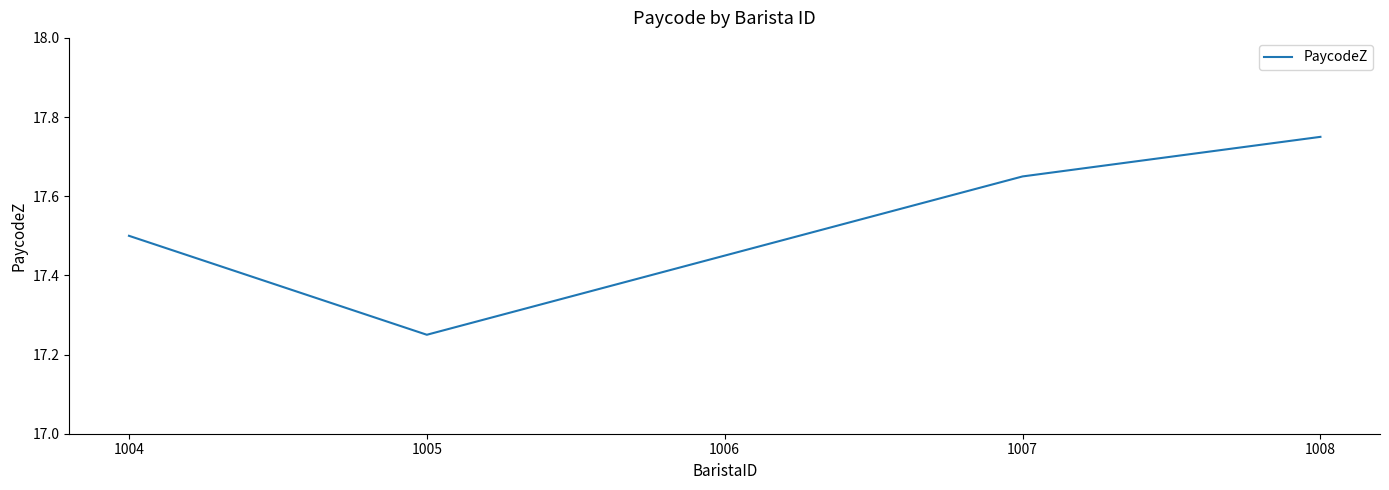

Which category has the lowest value across all series?

1005